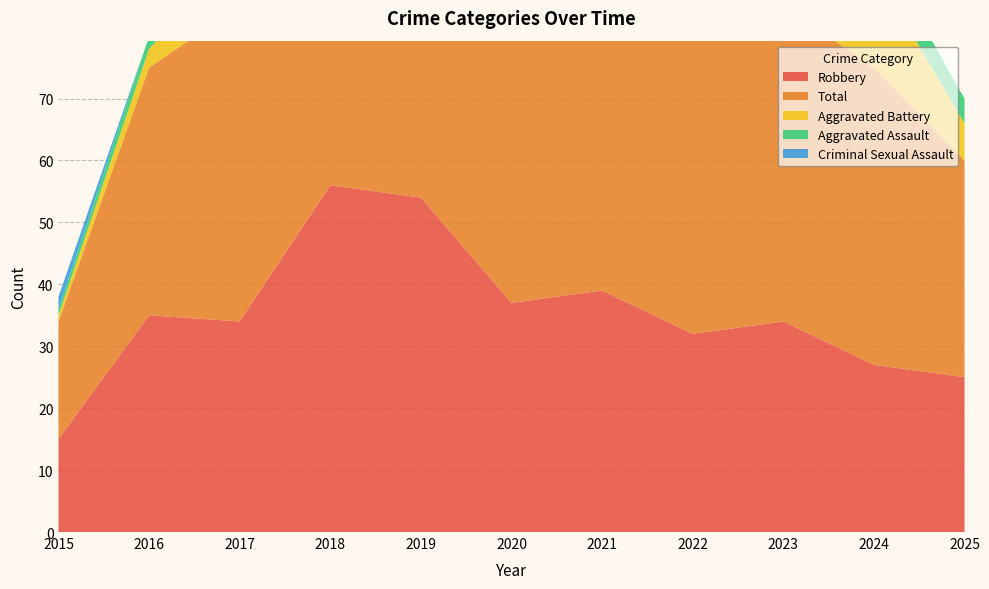

Reading left to right, extract all data points from this chart.

Robbery: 2015=15	2016=35	2017=34	2018=56	2019=54	2020=37	2021=39	2022=32	2023=34	2024=27	2025=25
Total: 2015=19	2016=40	2017=51	2018=69	2019=65	2020=47	2021=50	2022=49	2023=51	2024=48	2025=35
Aggravated Battery: 2015=1	2016=3	2017=9	2018=4	2019=5	2020=6	2021=8	2022=9	2023=14	2024=16	2025=6
Aggravated Assault: 2015=1	2016=2	2017=7	2018=8	2019=5	2020=4	2021=2	2022=5	2023=3	2024=5	2025=4
Criminal Sexual Assault: 2015=2	2016=0	2017=1	2018=1	2019=1	2020=0	2021=1	2022=2	2023=0	2024=0	2025=0